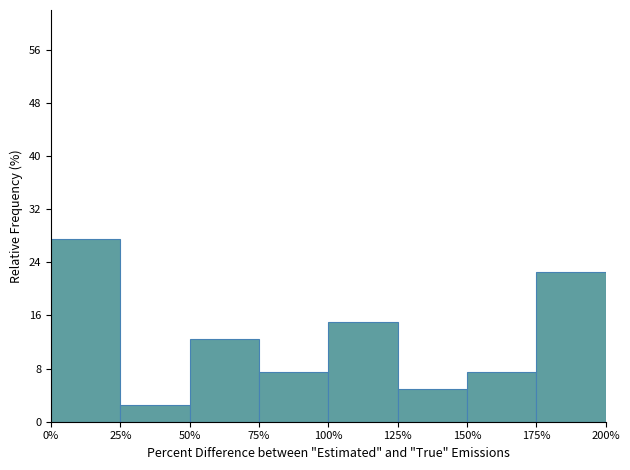

What is the height of the bar covering 150% to 175% on the x-axis? The values are not printed on the chart, so give them approximately, as read against the axis.

8